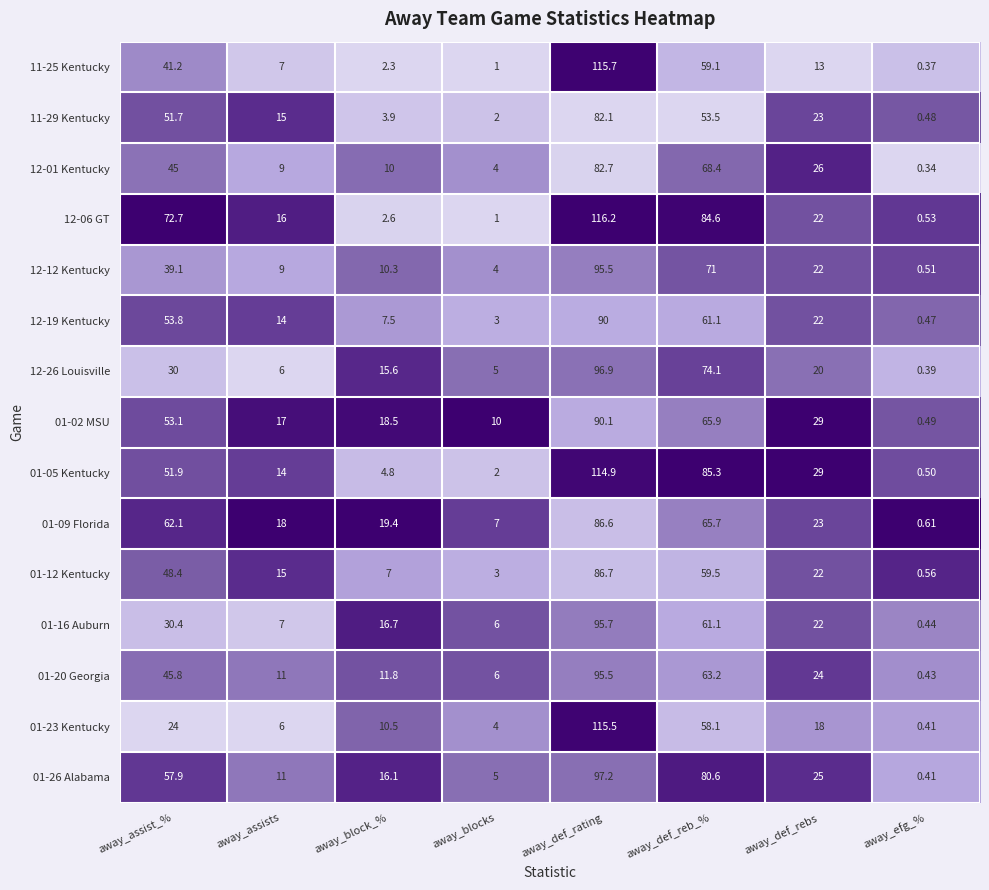

Is the value of 12-26 Louisville at away_block_% greater than the value of 11-25 Kentucky at away_def_rating?

No